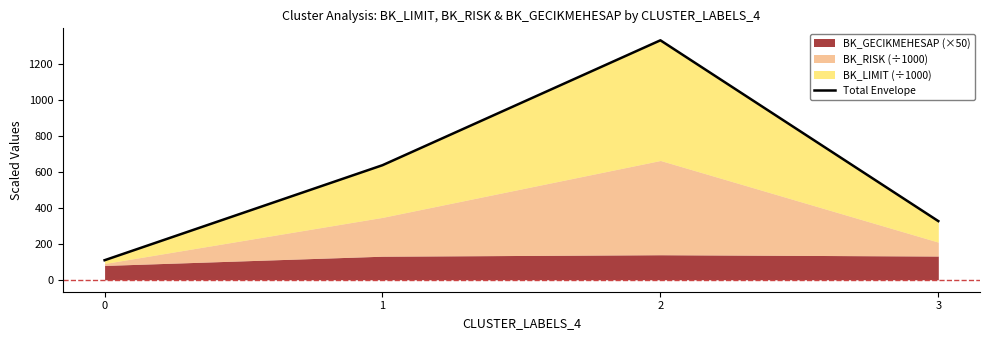

How many lines are shown in the chart?

1